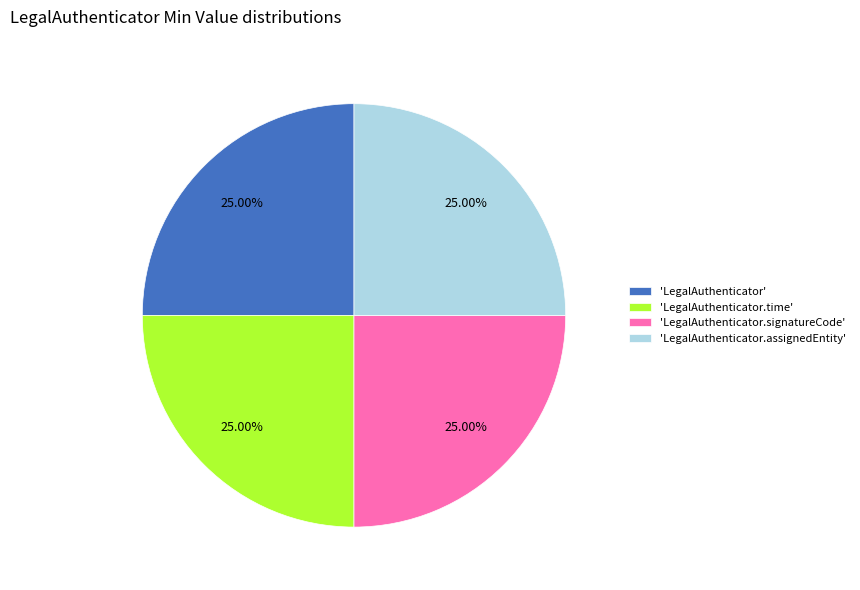

To the nearest percent, what is the average slice percentage?

25%